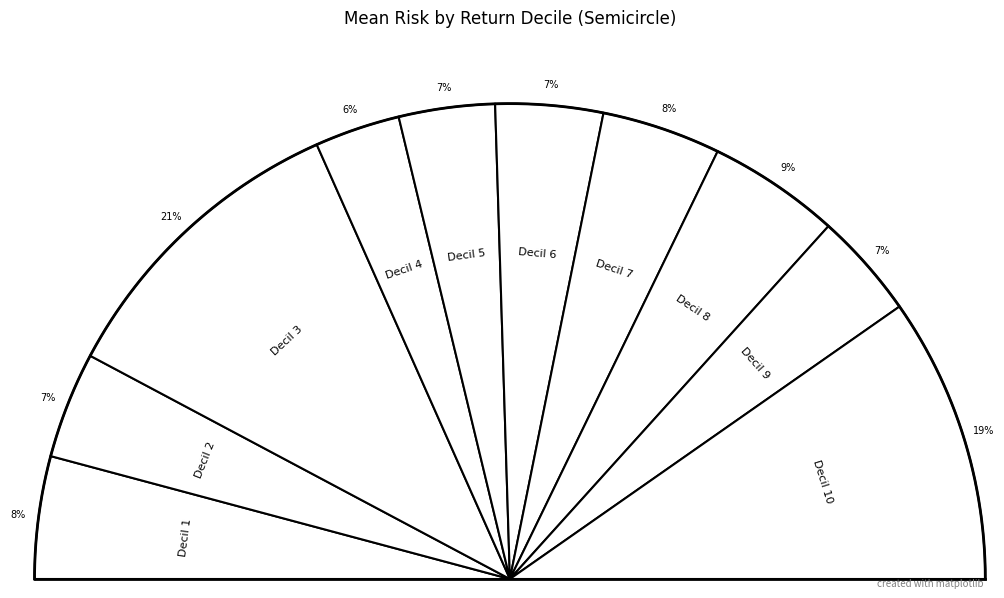

To the nearest percent, what is the average slice percentage?

10%